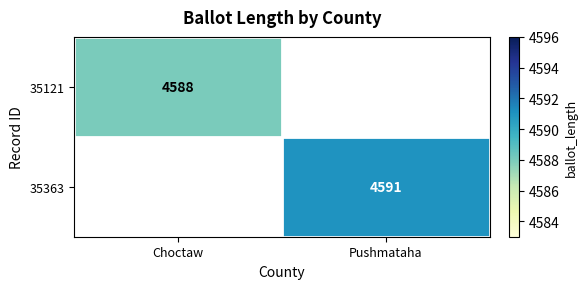

Which label corresponds to the smallest value in the chart?

Choctaw